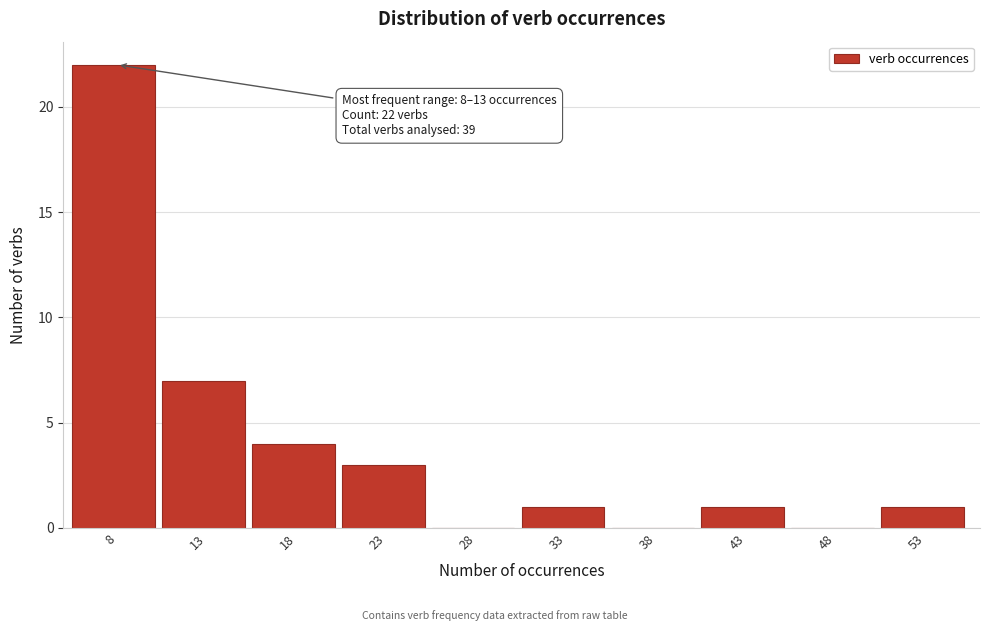

Reading left to right, list all the values displayed in this chart.

8=22	13=7	18=4	23=3	28=0	33=1	38=0	43=1	48=0	53=1